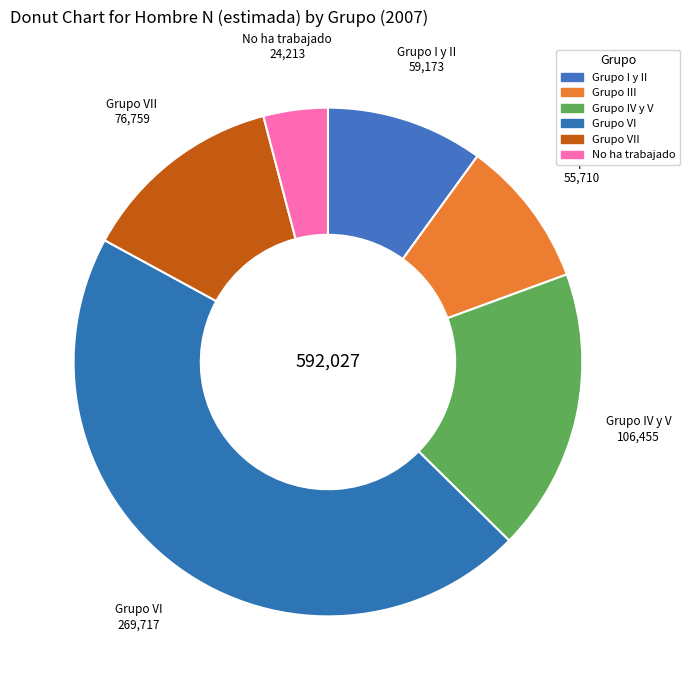

How many segments does this pie chart have?

6